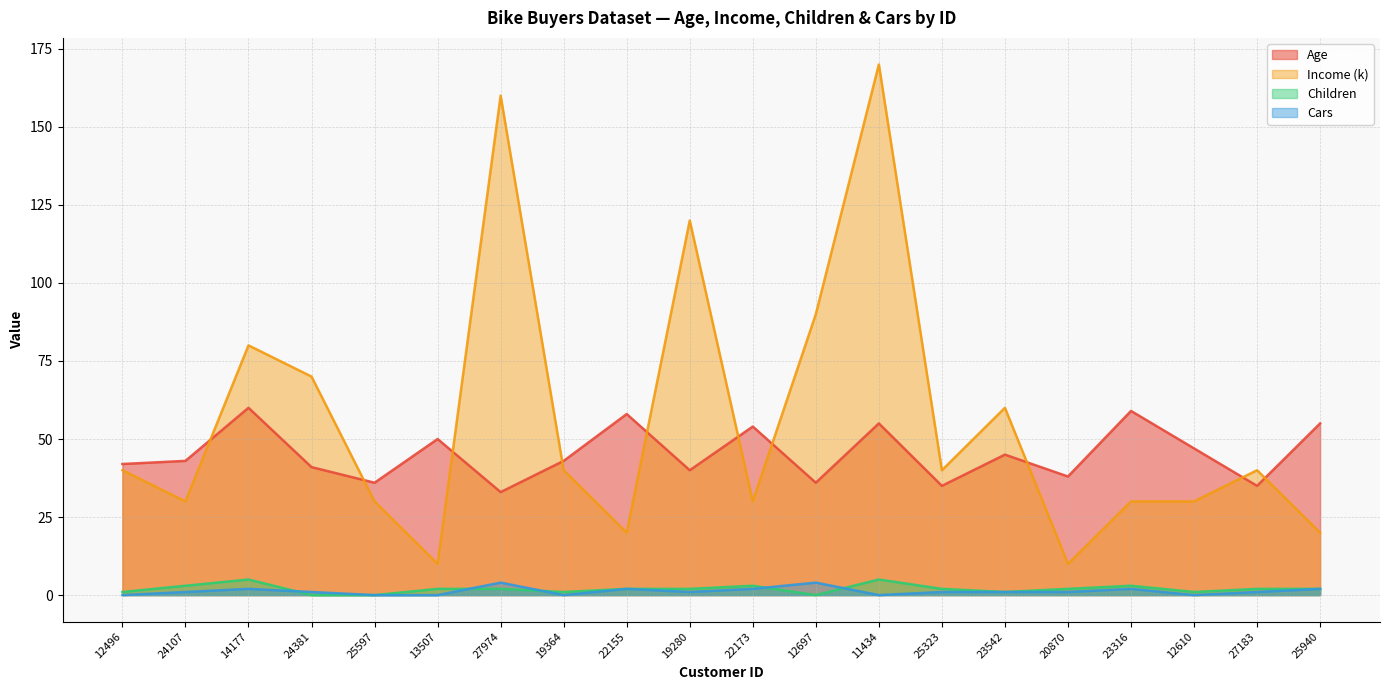

The Cars series shows 4 at 22155. True or false?

False